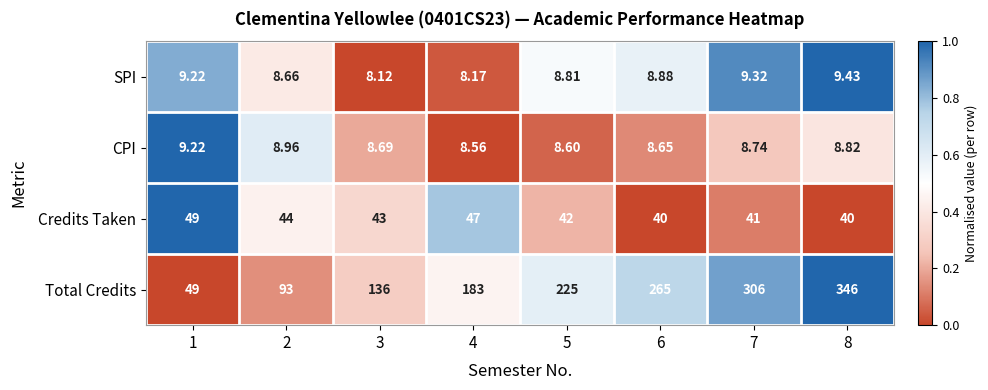

What is the total value across all series at 3?

195.8